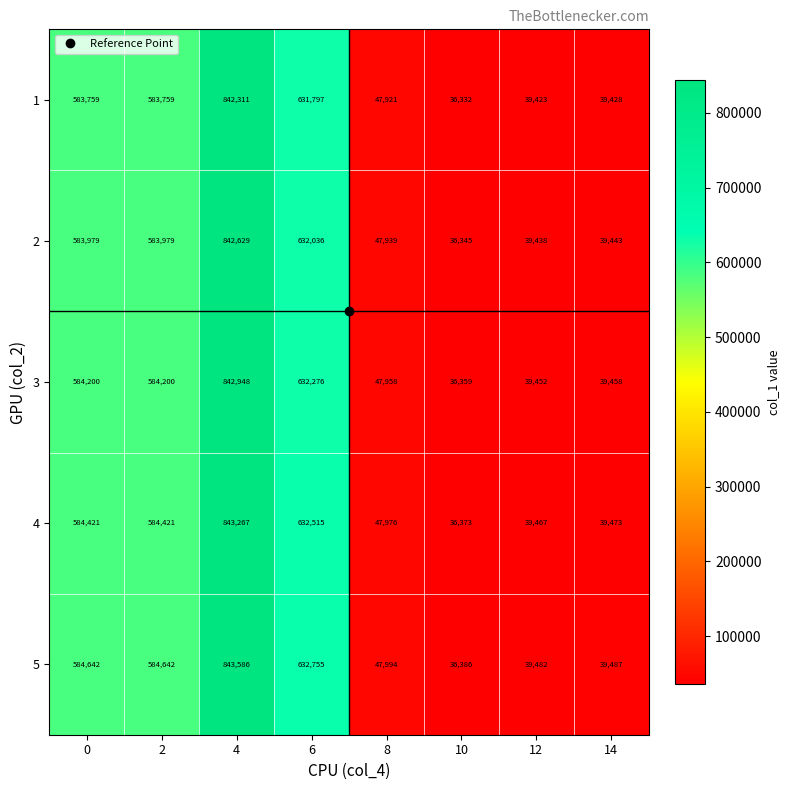

What value does the 4 series have at 14, to the nearest 100?

39500